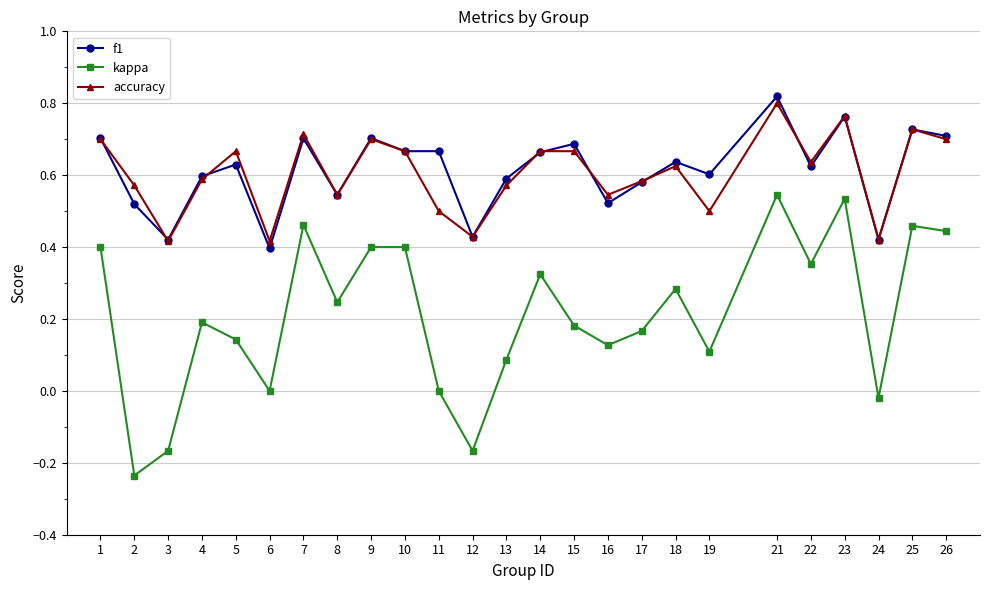

What are all the series names shown in the legend?

f1, kappa, accuracy